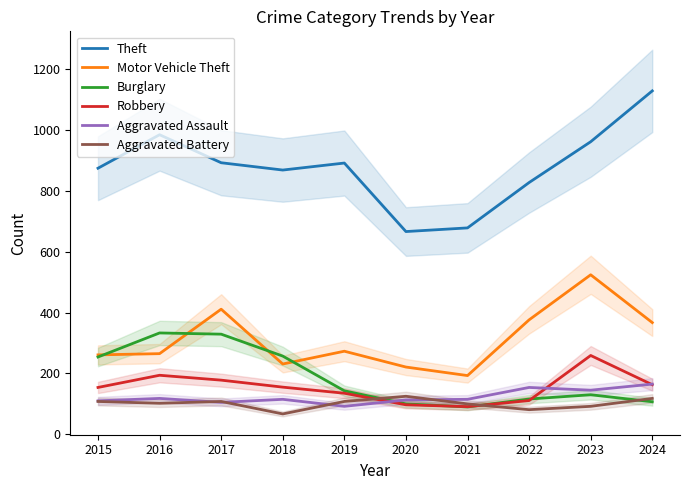

What is the value of the Robbery point at the 9th from the left?

259